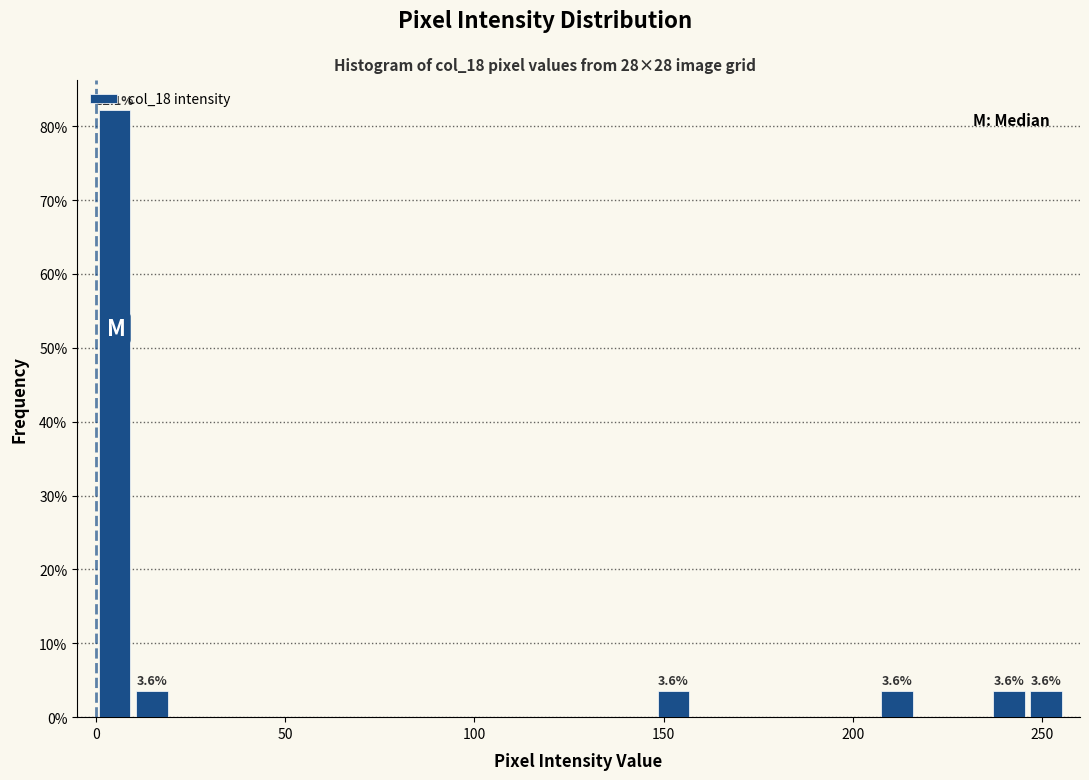

Around what value on the x-axis is the tallest bar? Give the approximate position of its centre, as read against the axis.

5